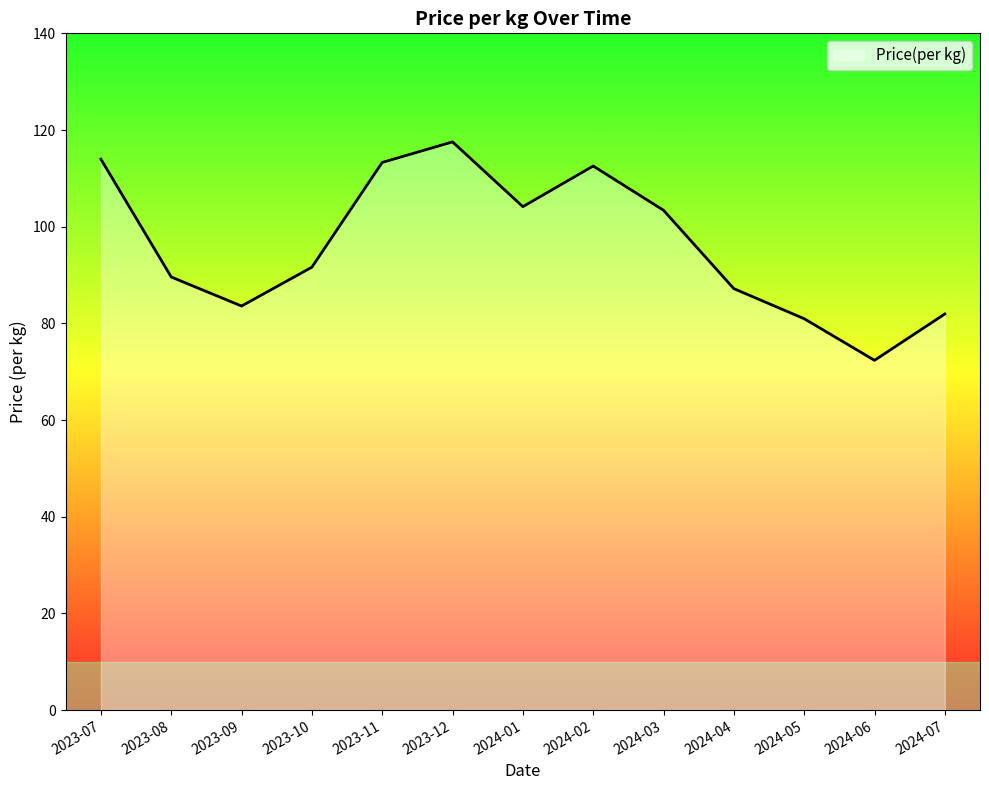

At which category does the data reach its first local peak?

2023-12